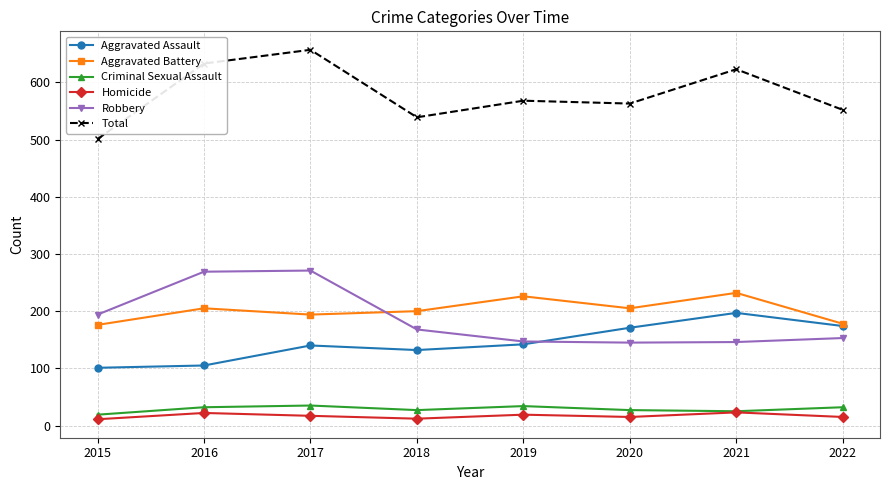

What is the difference between the highest and lowest values at 2021?

600